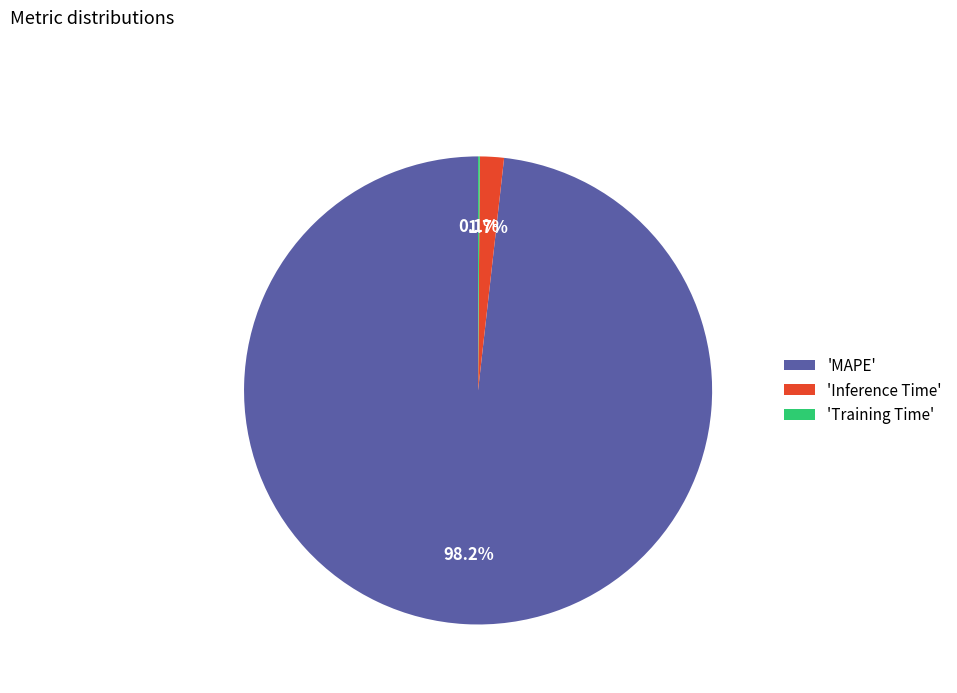

Which has a higher value, 'MAPE' or 'Inference Time'?

'MAPE'